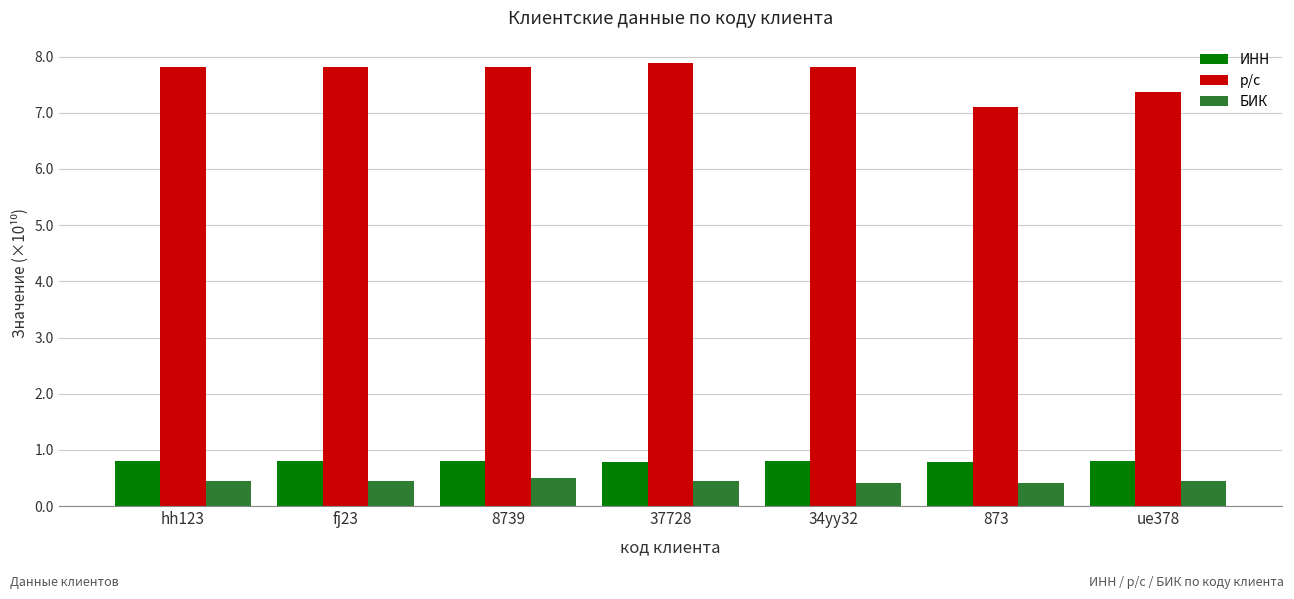

What is the sum of the ИНН values at 873 and 34yy32?

1.6